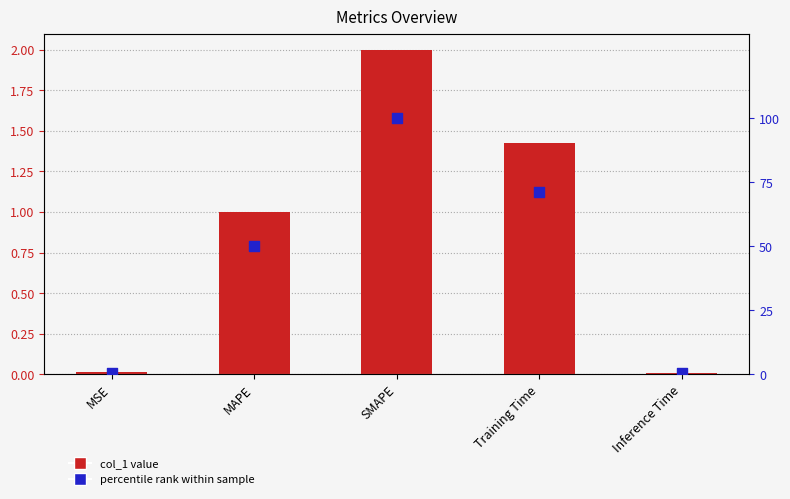

What are all the series names shown in the legend?

col_1, percentile rank